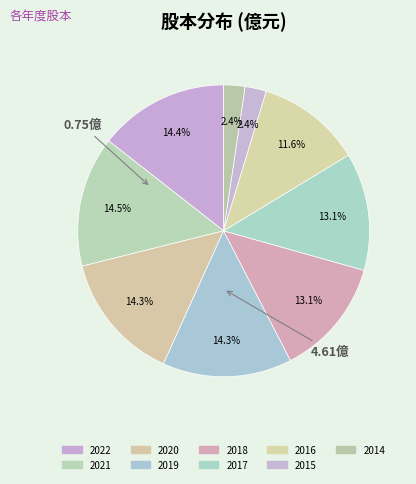

The 2019 slice represents 3% of the pie. True or false?

False